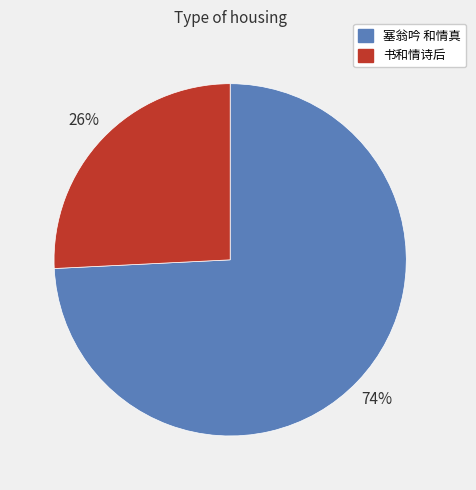

True or false: 书和情诗后 accounts for 36% of the total.

False